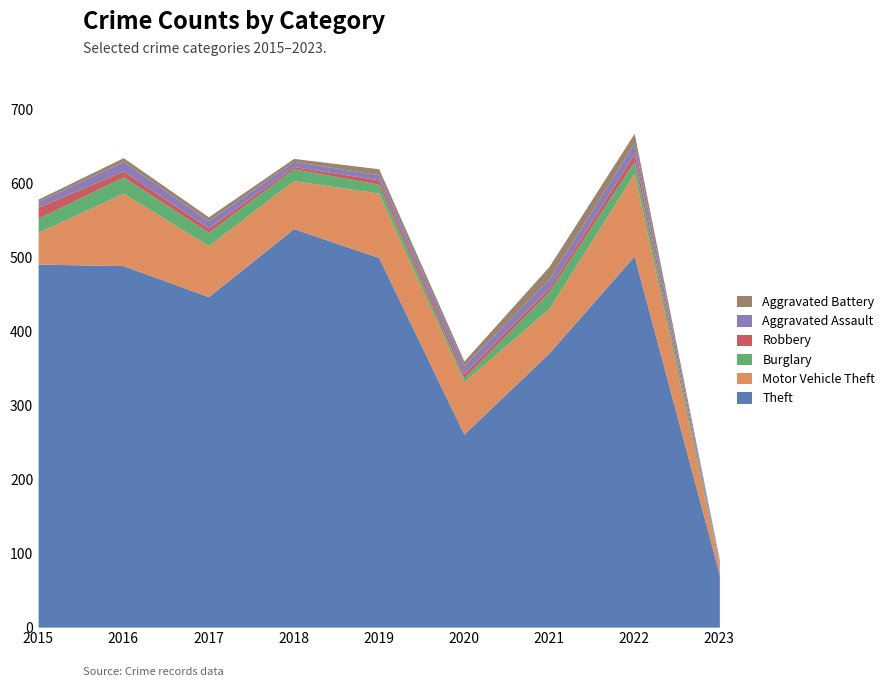

True or false: Motor Vehicle Theft has a value of 34 at 2020.

False